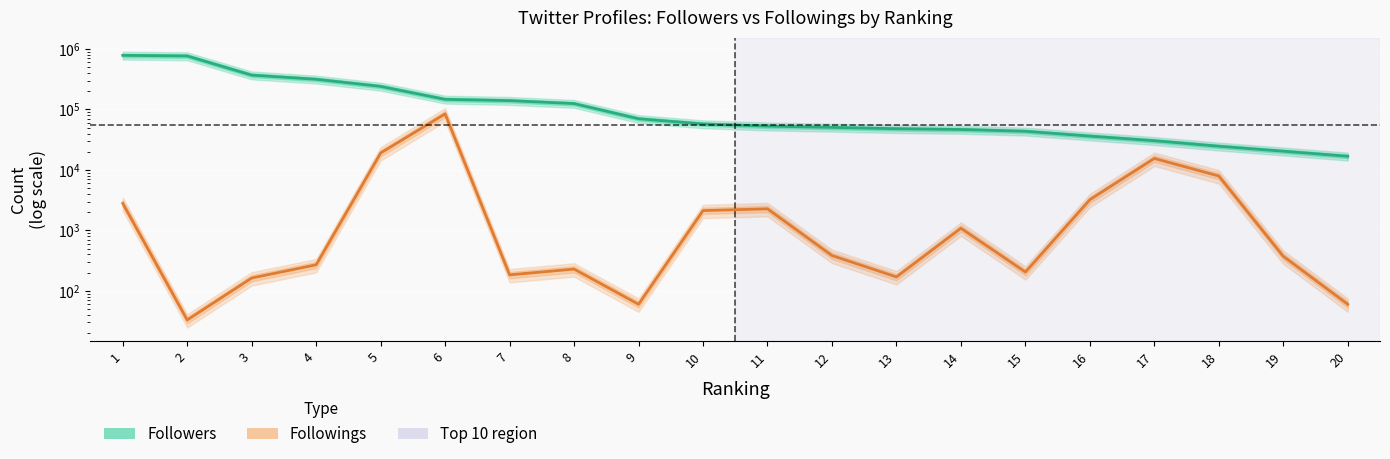

Is this an area chart (filled region under the line)?

No